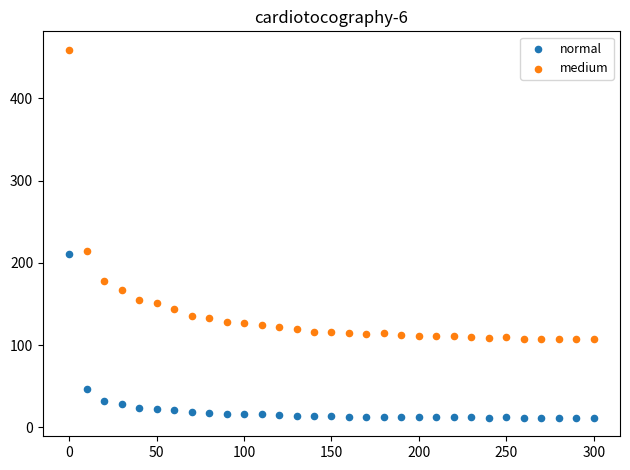

Across all data points, what is the range of Y values (max minus min)?

447.6